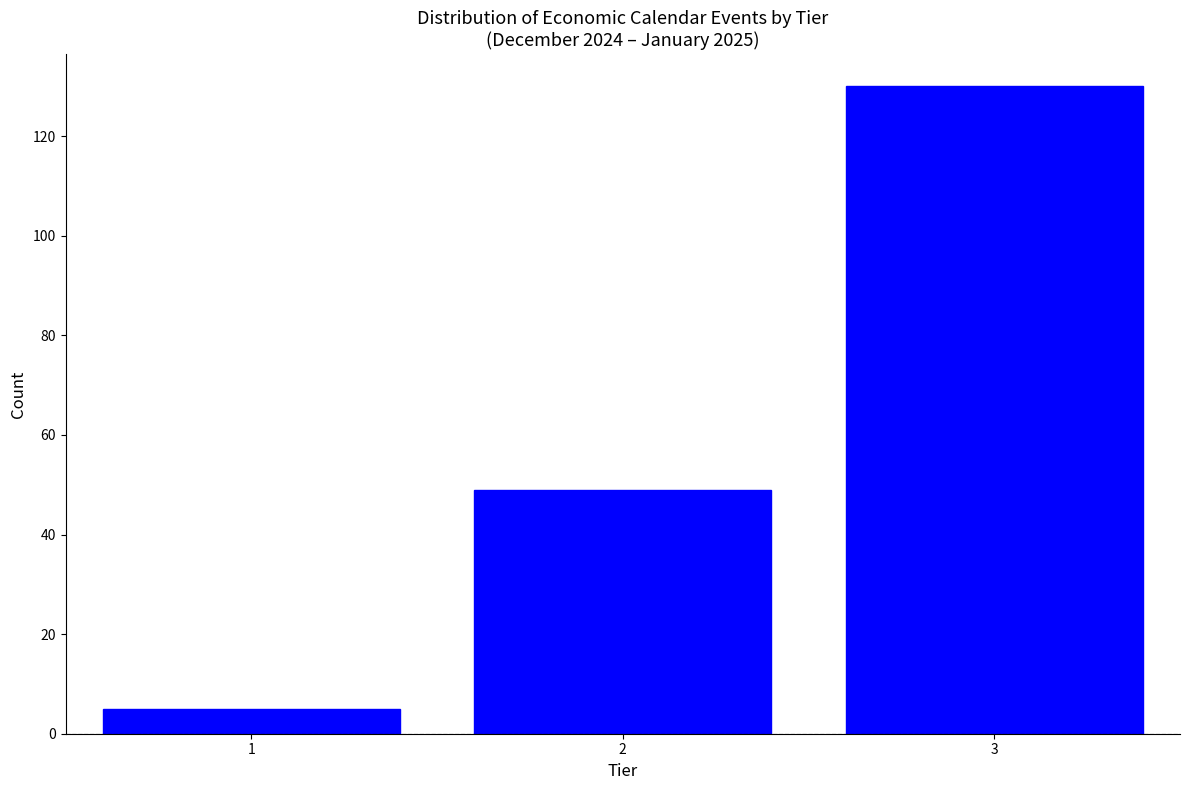

Reading right to left, extract all data points from this chart.

3=130	2=49	1=5